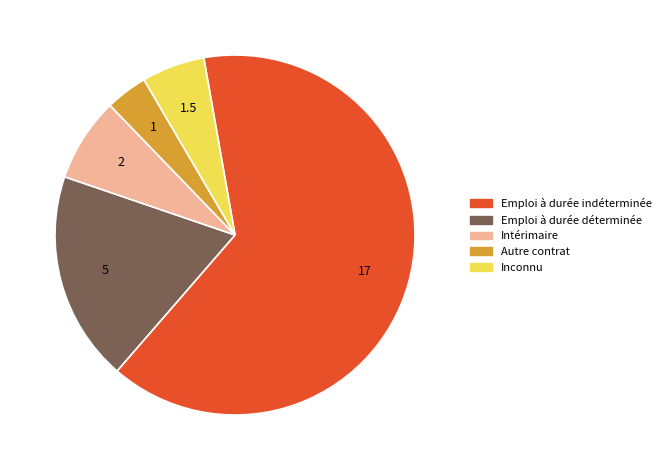

How many segments does this pie chart have?

5